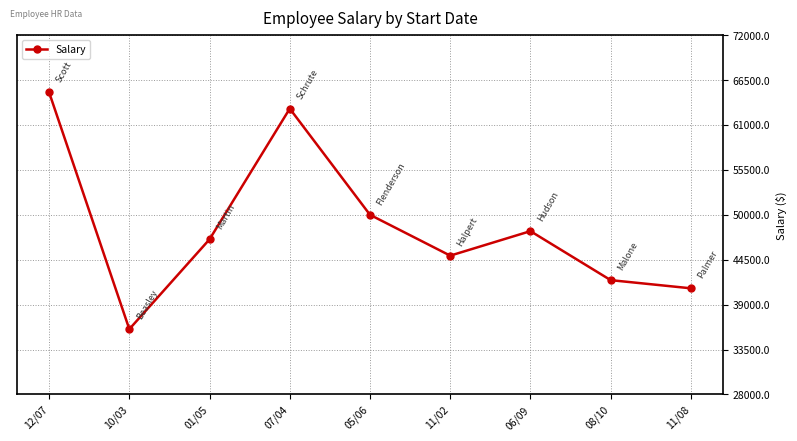

What is the average value?

48556